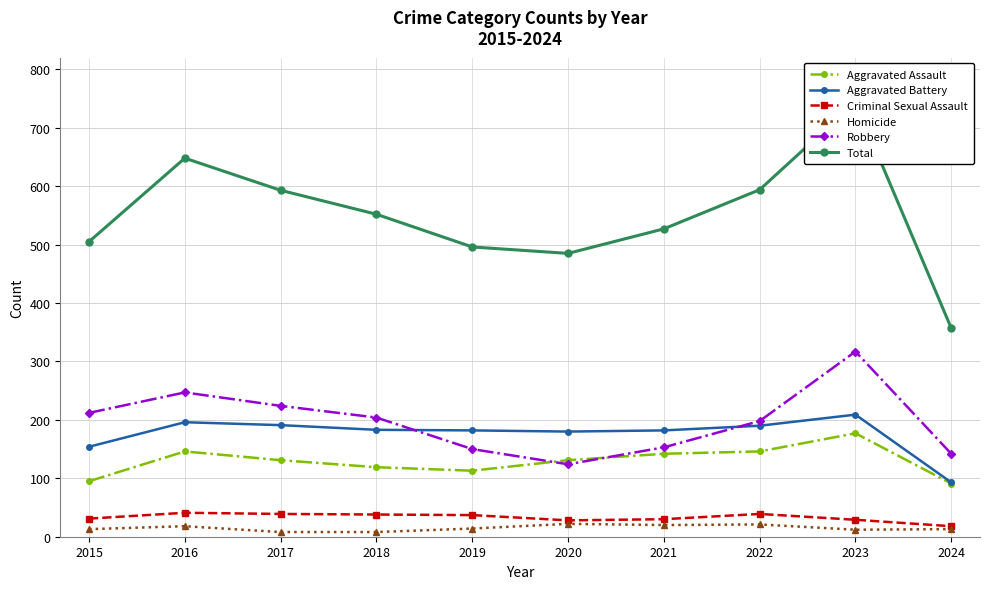

Reading left to right, extract all data points from this chart.

Aggravated Assault: 95	146	131	119	113	131	142	146	177	91
Aggravated Battery: 154	196	191	183	182	180	182	190	209	93
Criminal Sexual Assault: 31	41	39	38	37	28	30	39	29	18
Homicide: 13	18	8	8	14	22	20	21	12	13
Robbery: 212	247	224	204	150	124	153	198	317	142
Total: 505	648	593	552	496	485	527	594	744	357